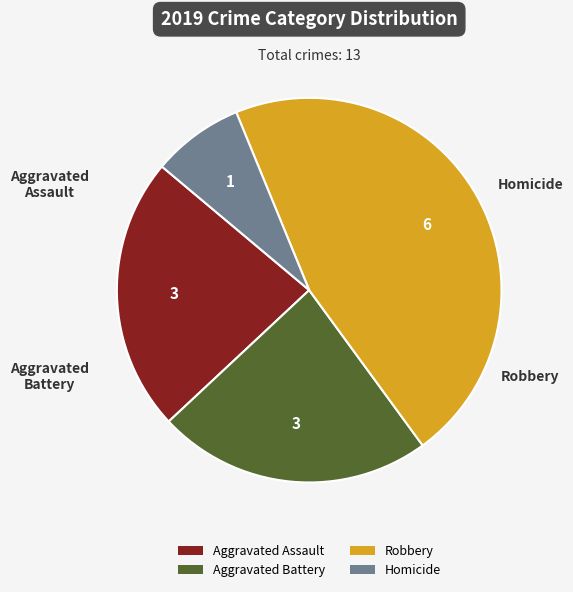

Does any single category account for the majority?

No